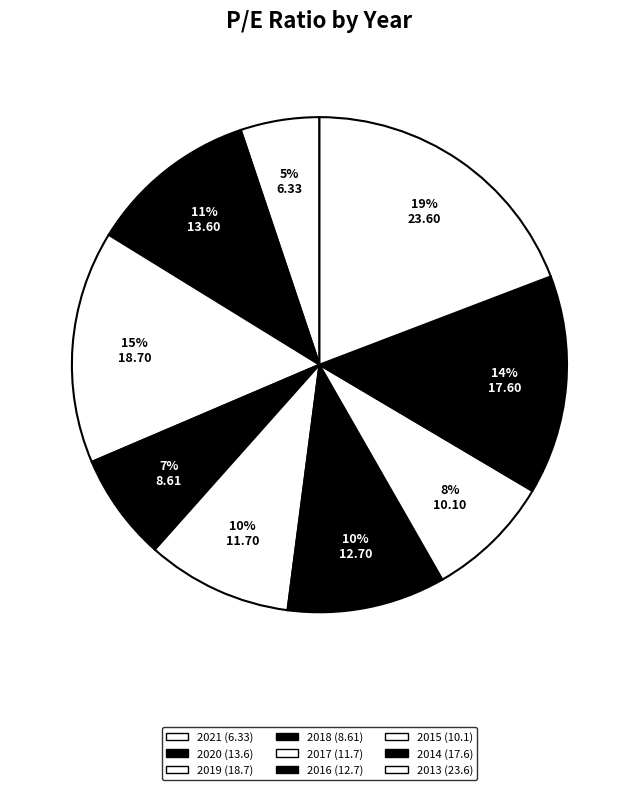

What is the smallest slice in the pie chart?

2021